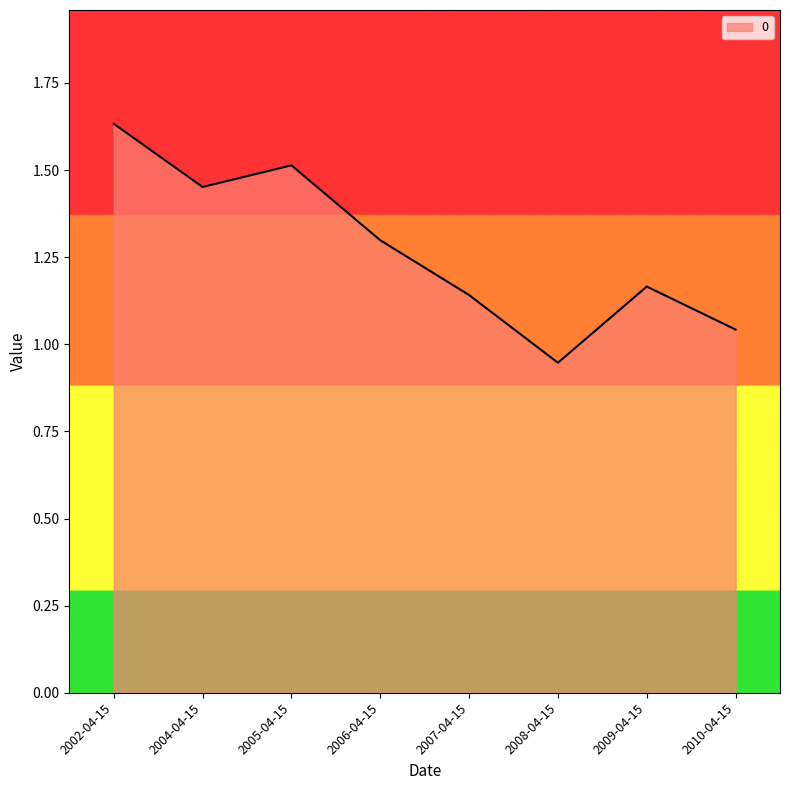

What value does the data have at 2006-04-15?

1.3